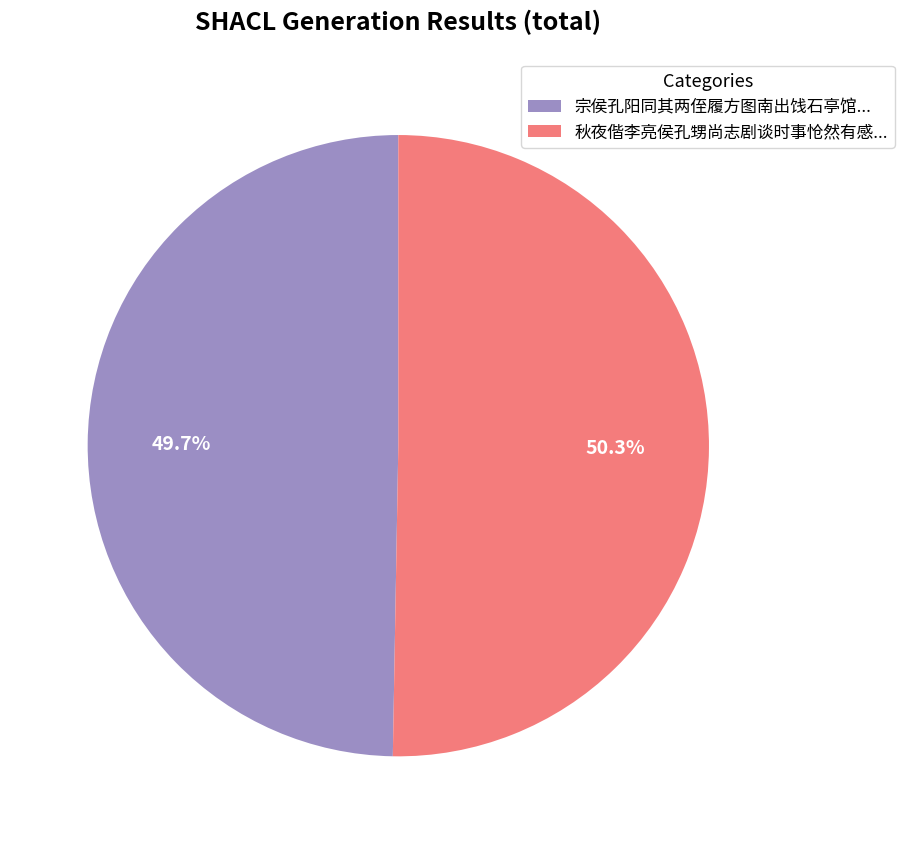

How many segments does this pie chart have?

2